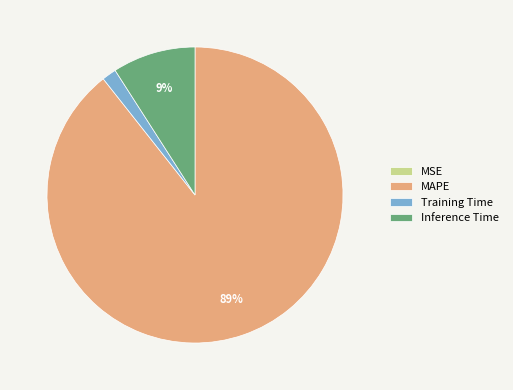

The MAPE slice represents 89% of the pie. True or false?

True